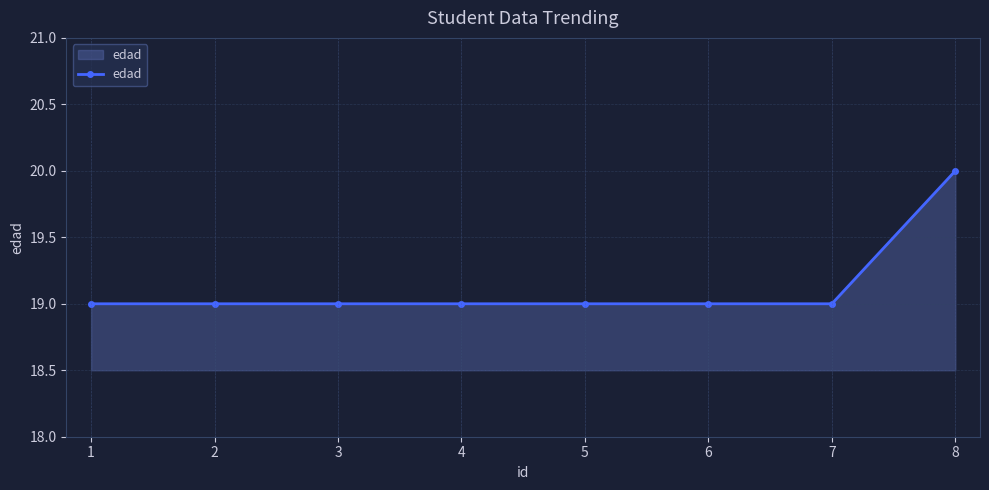

Count the values in the range 19 to 20.

8